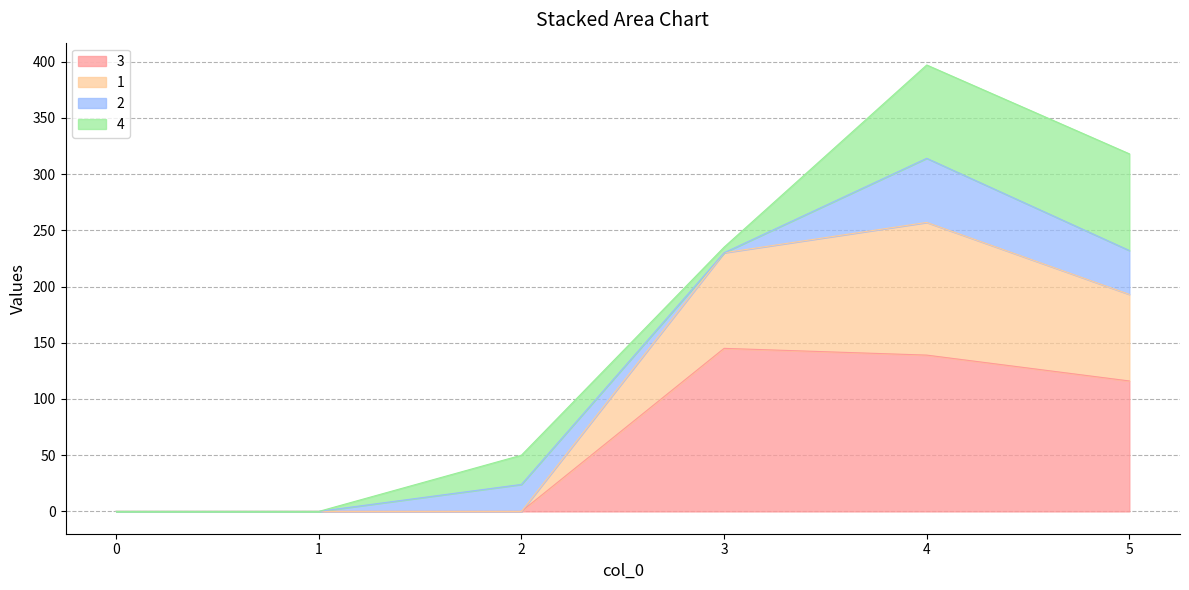

At which category is the sum across all series the highest?

4